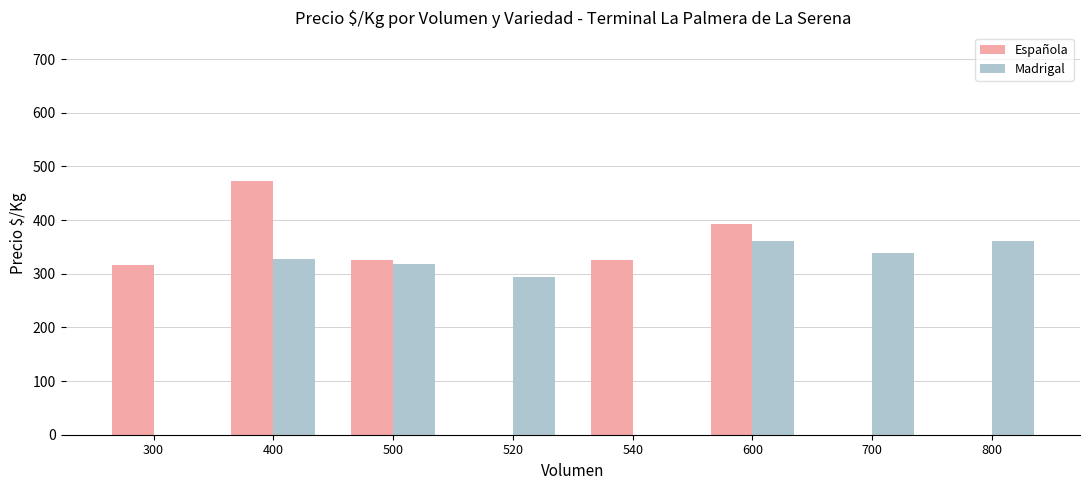

What is the total value across all series at 300?

317.0